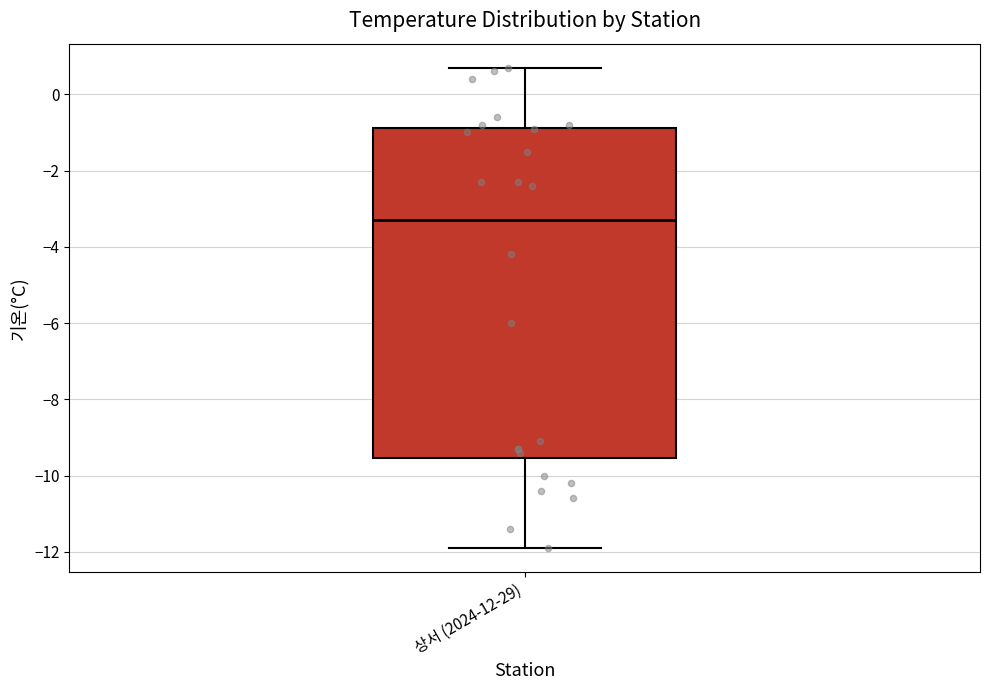

Where does the lower whisker of the box for 상서 (2024-12-29) end on the y-axis? The values are not printed on the chart, so give them approximately, as read against the axis.

-11.8